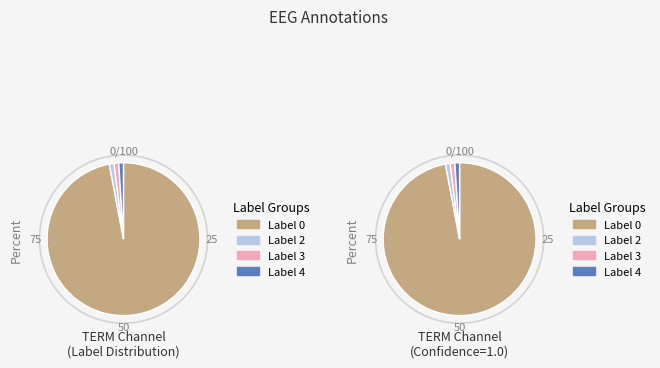

Does any single category account for the majority?

Yes